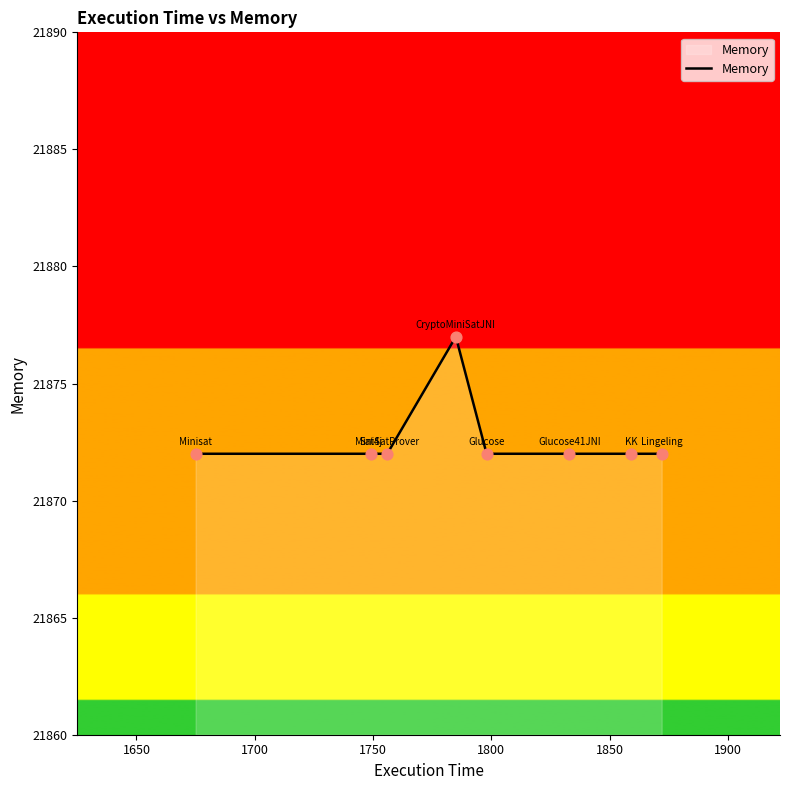

What is the smallest value displayed?

21872